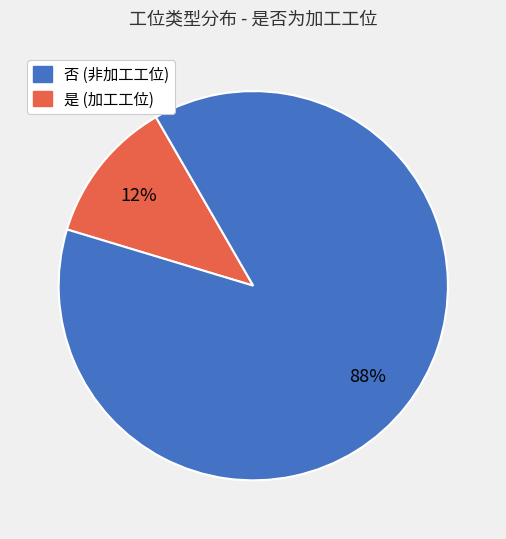

Does any single category account for the majority?

Yes